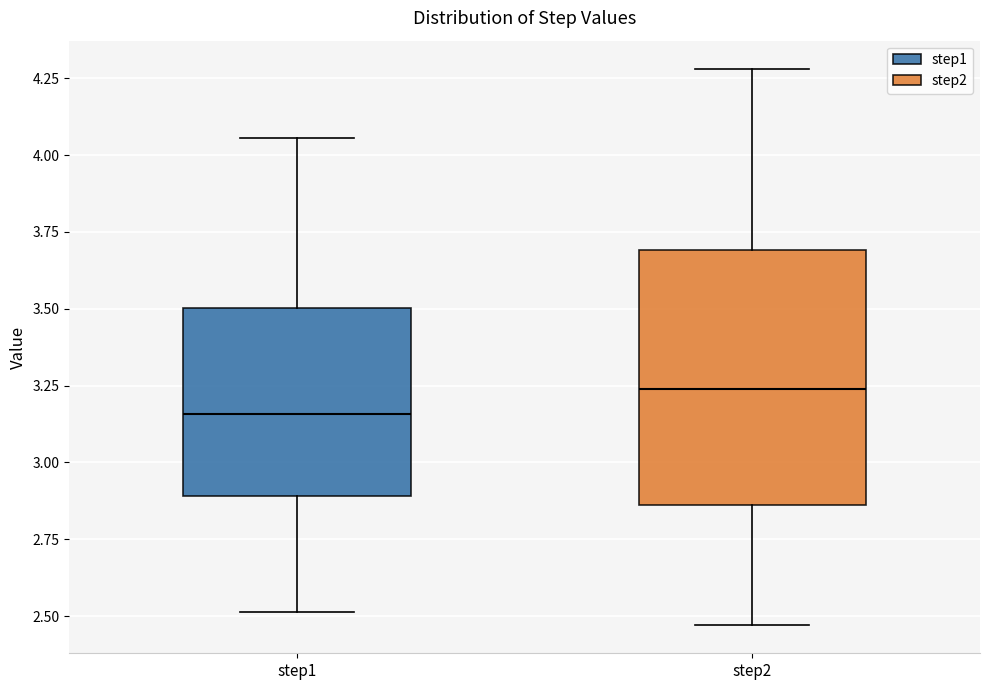

Which box is the tallest, from its lower edge to its upper edge?

step2